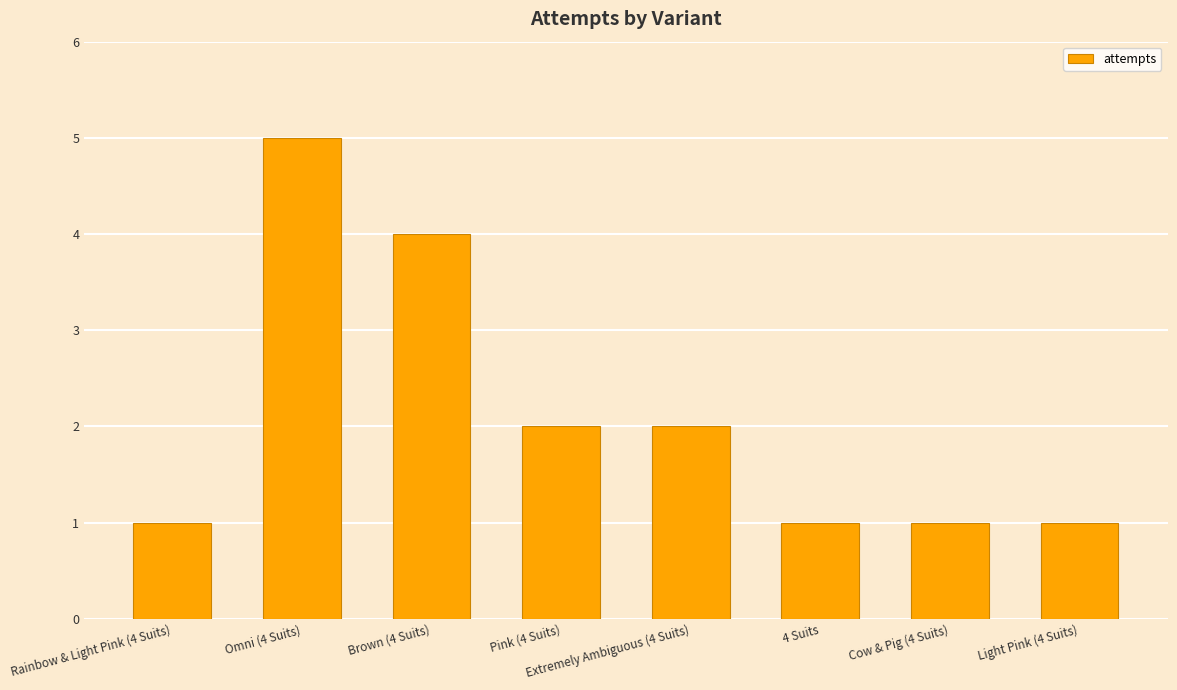

What is the greatest value displayed?

5